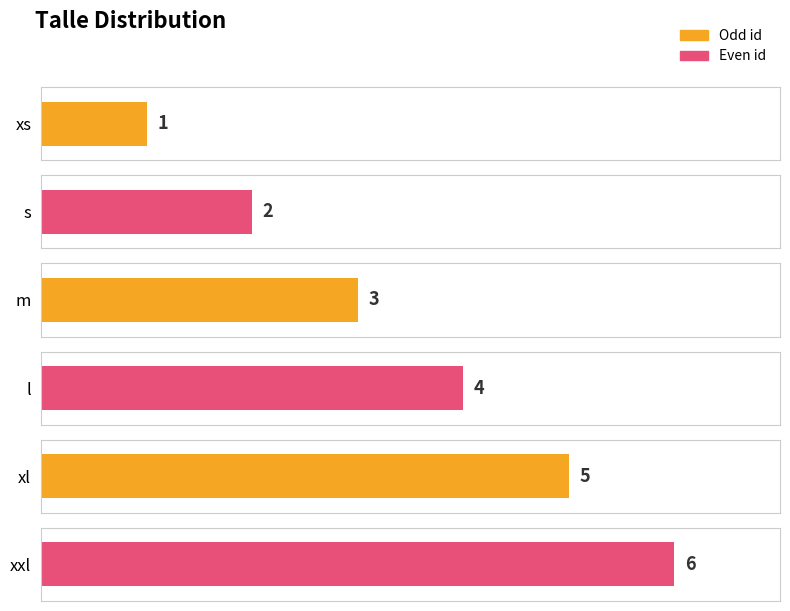

List the labels in order of value, smallest first.

xs, s, m, l, xl, xxl